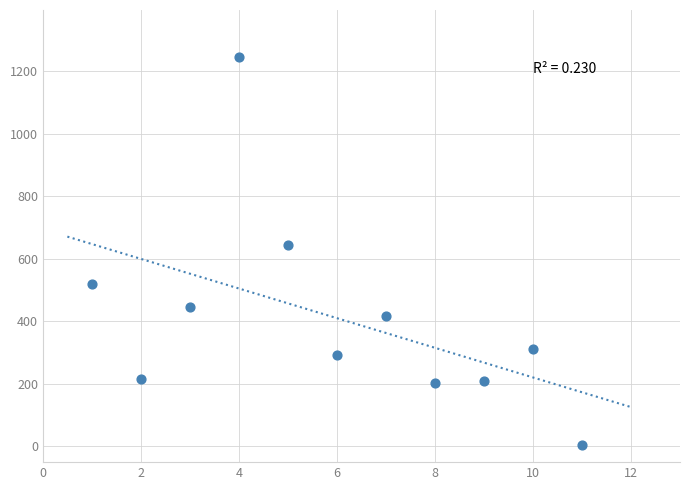

What is the range of Y values (max minus min)?

1241